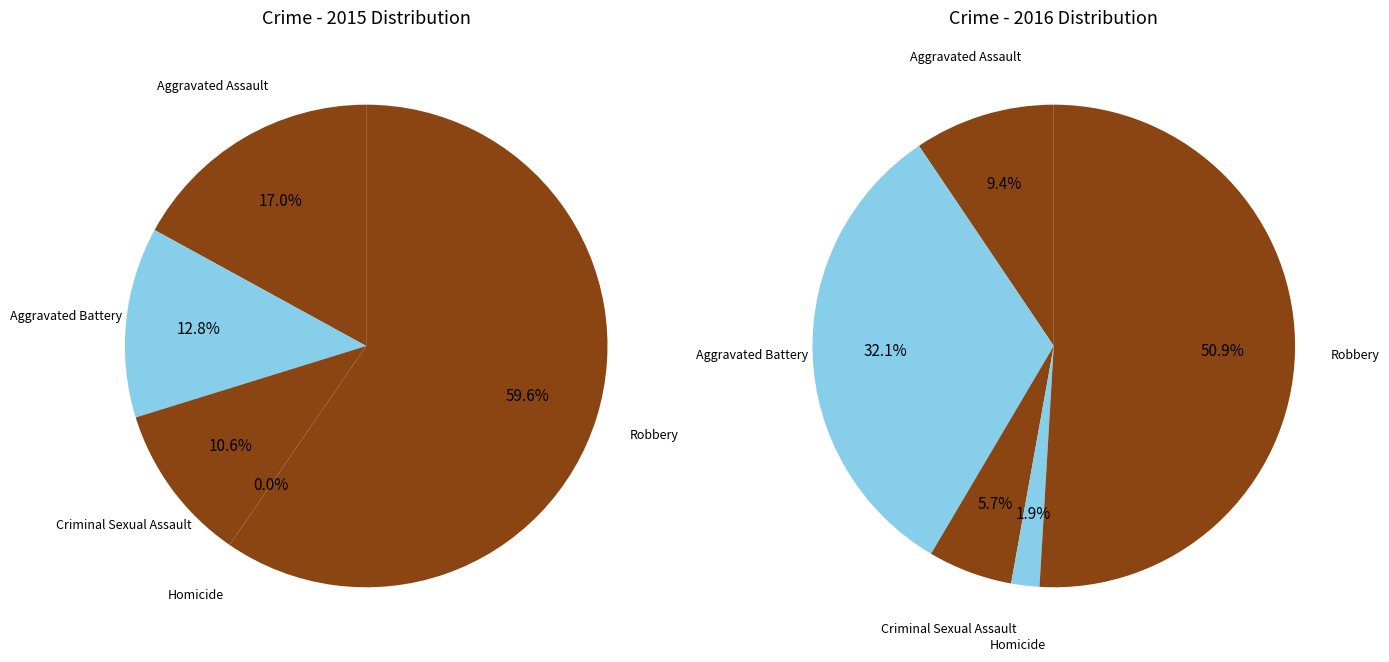

Is it true that Homicide is 0% of the pie?

True